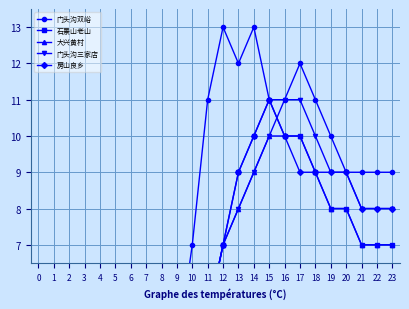

At how many categories does at least one series exceed 5?

14